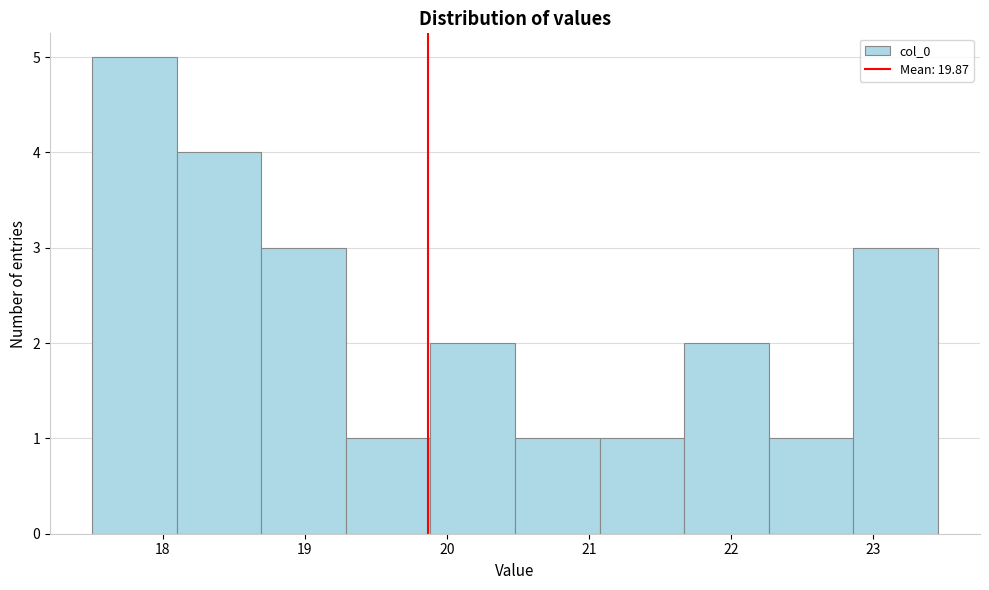

Which range on the x-axis has the tallest bar?

17.5 to 18.1